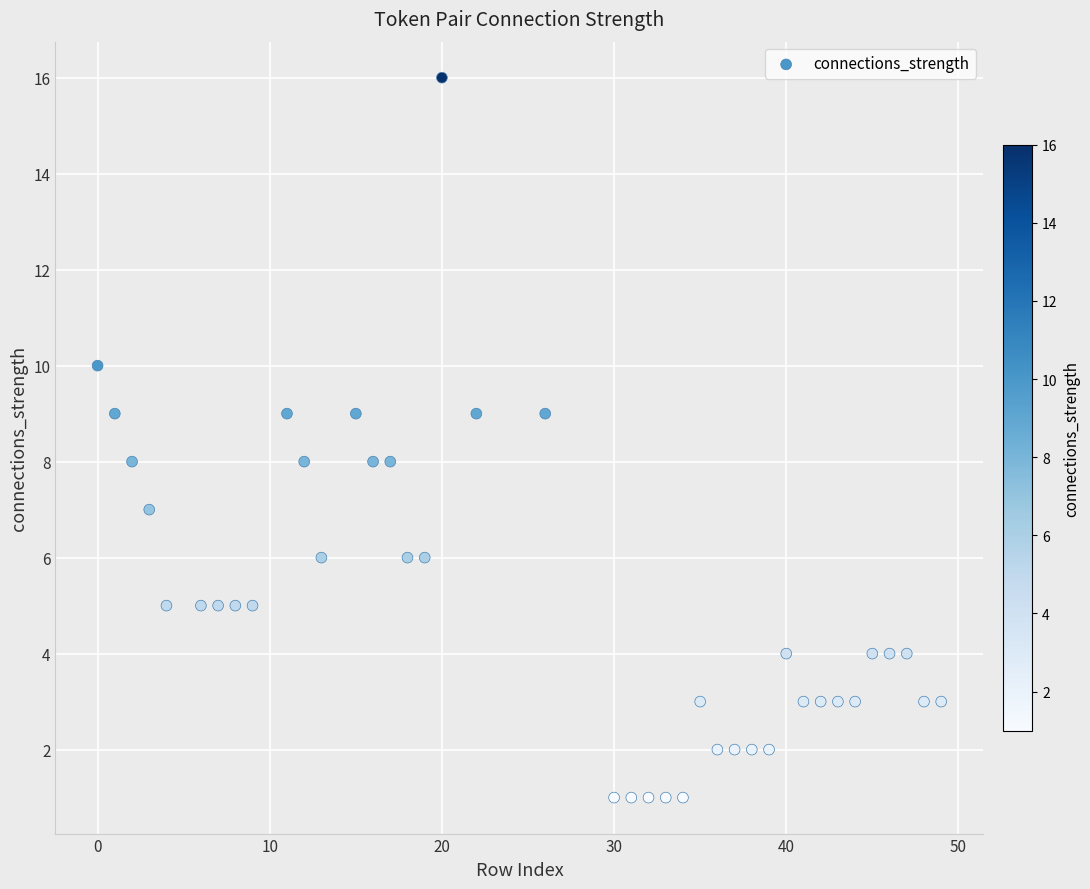

What is the range of X values (max minus min)?

49